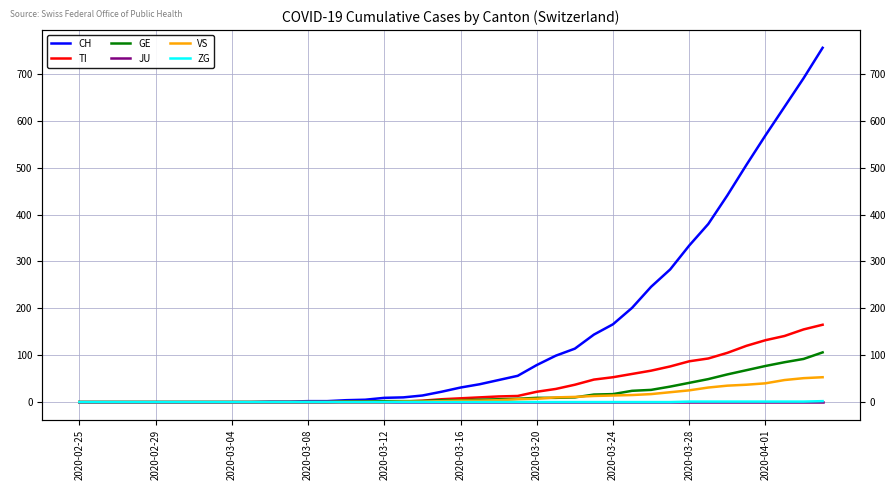

How many values in the GE series exceed 4?

19